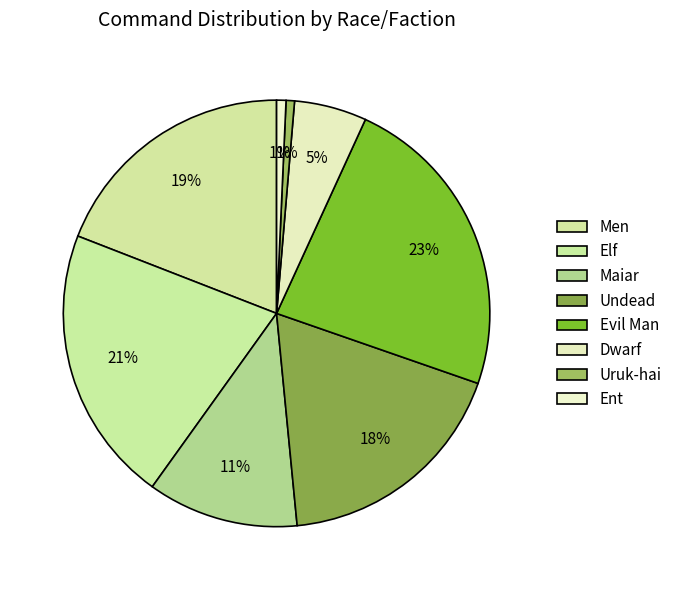

Does Men account for over 50% of the chart?

No